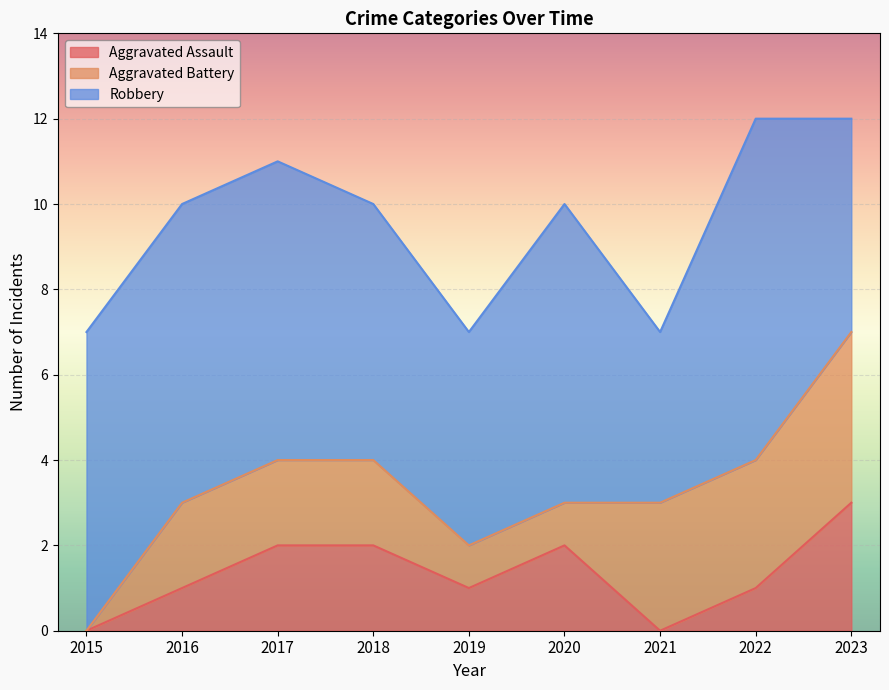

At which label is Aggravated Assault closest to 1?

2016